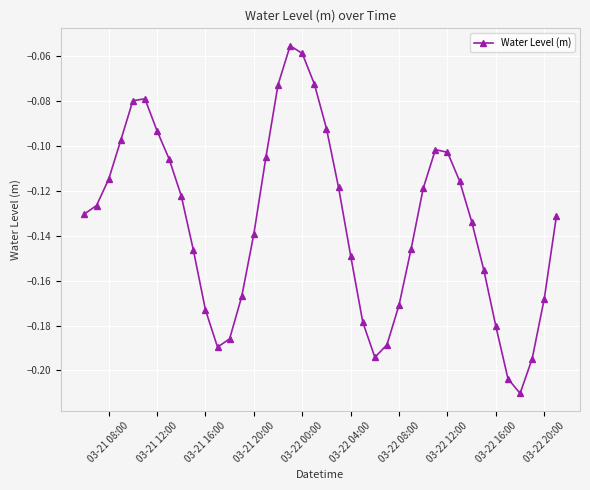

What is the difference between the second highest and minimum values?

0.2